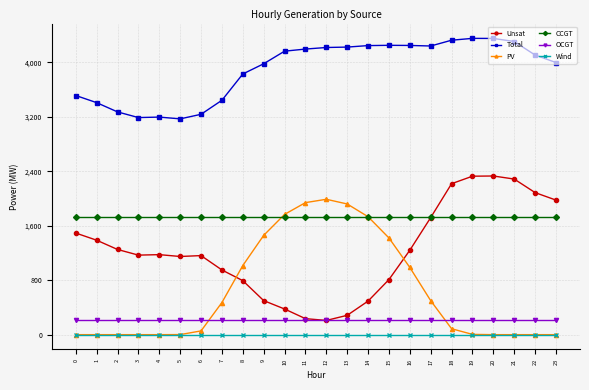

Count the number of data series in this chart.

6